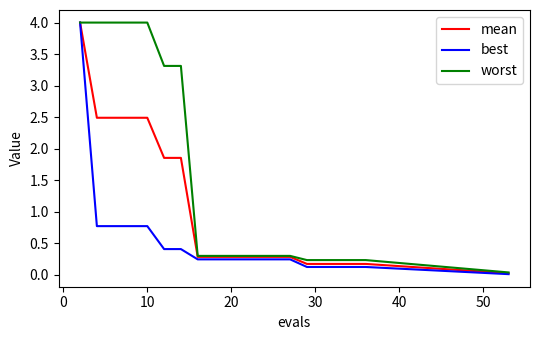

Which series has the largest total across all categories?

worst